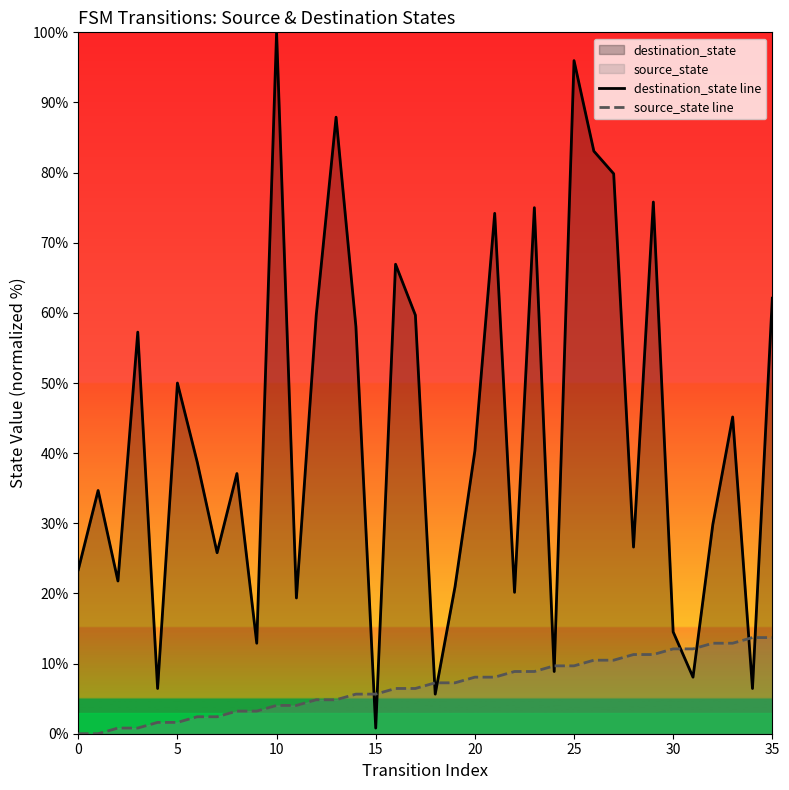

Which series has the widest spread of values?

destination_state line